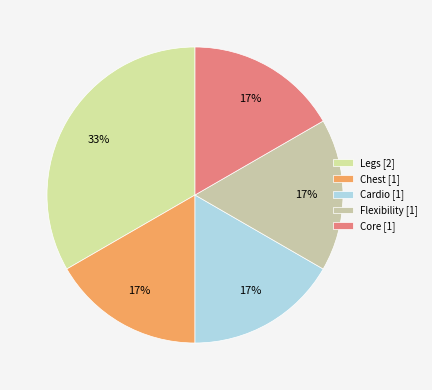

Between Cardio and Core, which is larger?

Cardio